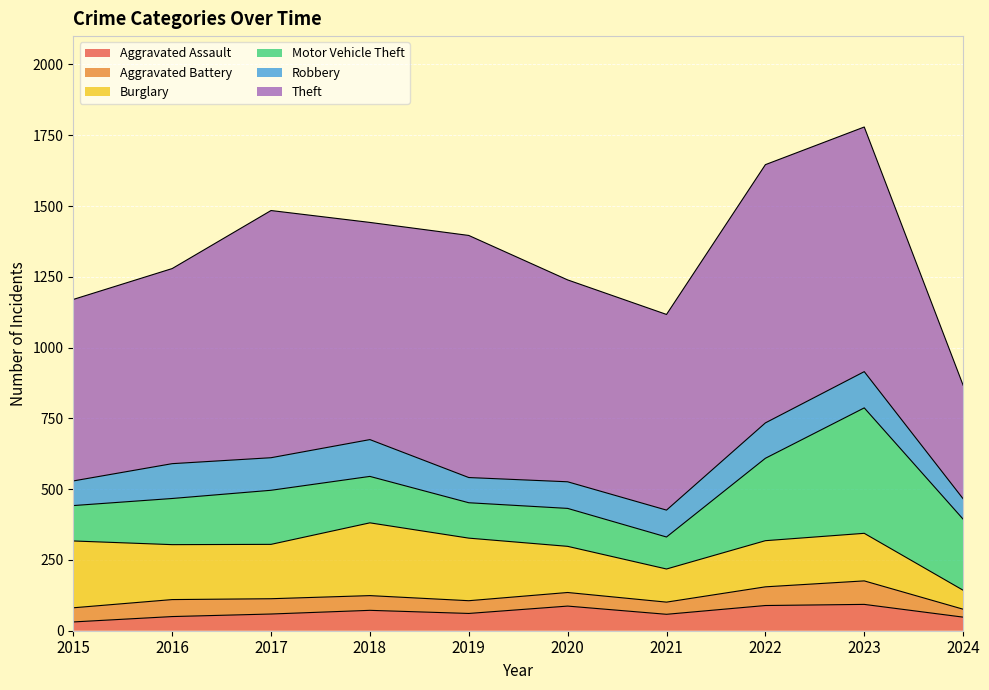

At how many categories does at least one series exceed 360?

10